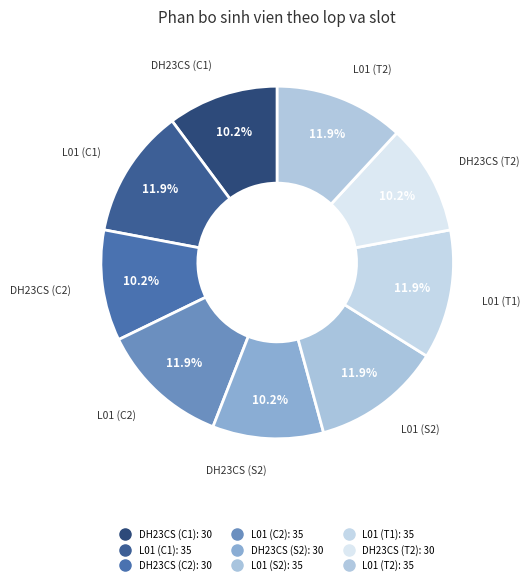

Rank the categories by value from lowest to highest.

DH23CS (C1), DH23CS (C2), DH23CS (S2), DH23CS (T2), L01 (C1), L01 (C2), L01 (S2), L01 (T1), L01 (T2)